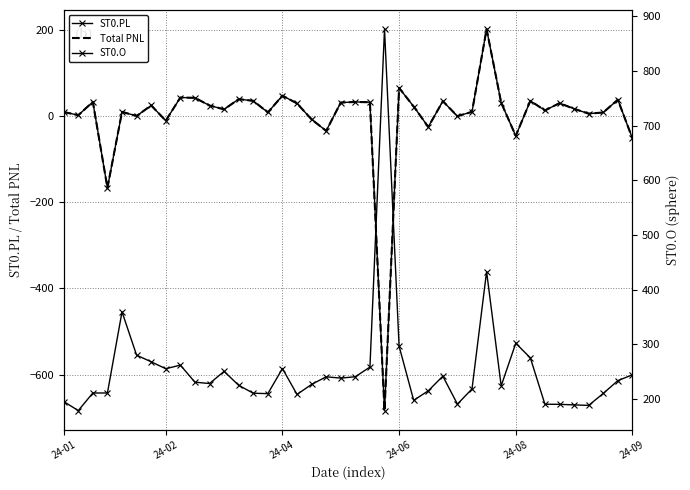

What are all the series names shown in the legend?

ST0.PL, Total PNL, ST0.O